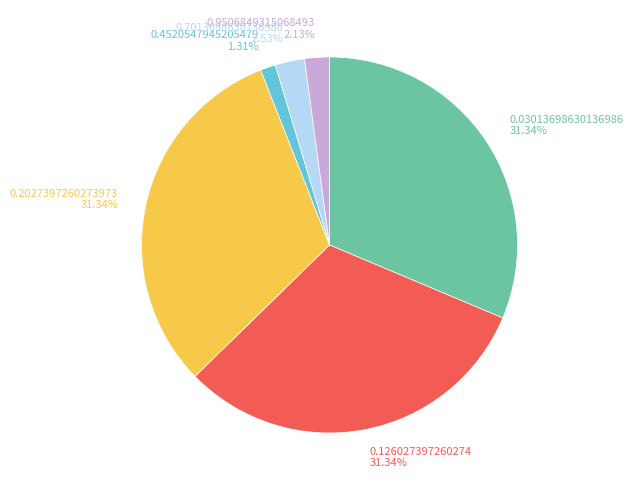

What percentage is the 0.9506849315068493 slice, to the nearest percent?

2%